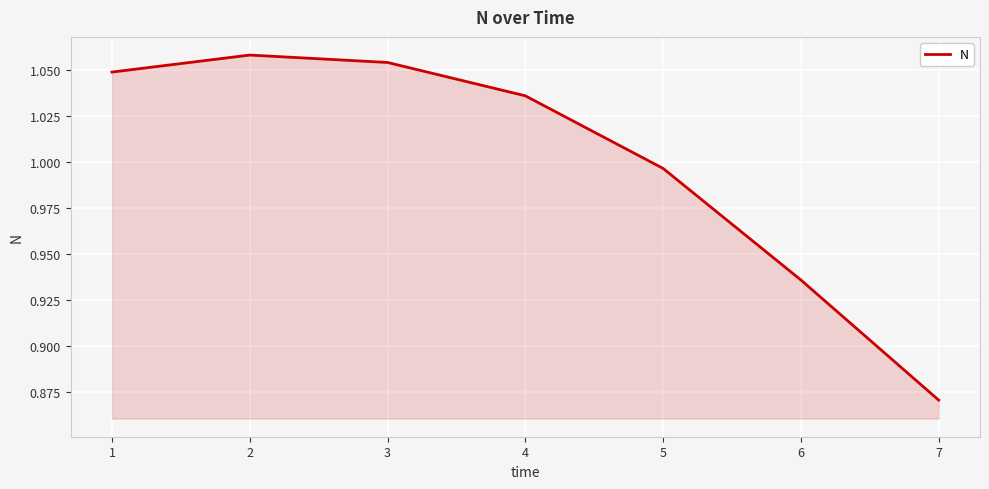

Between 1 and 3, which is larger?

3